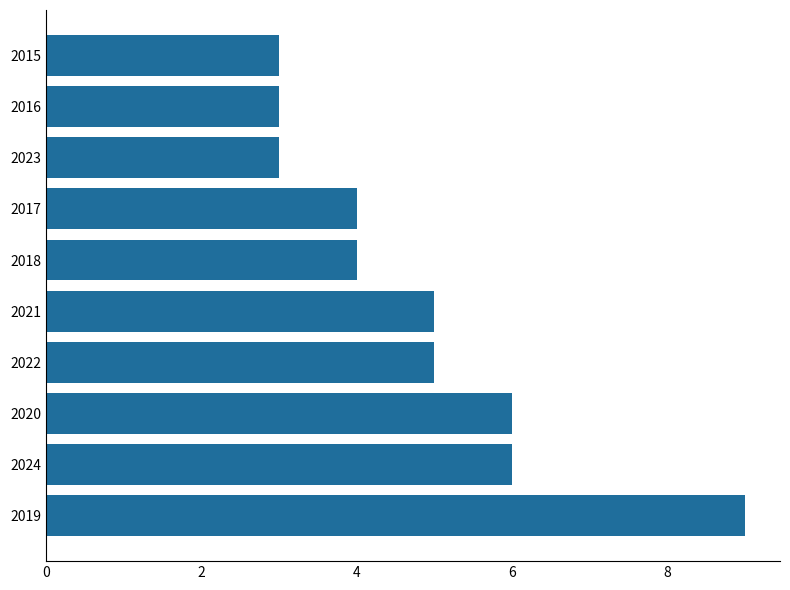

How many data points are less than 5?

5